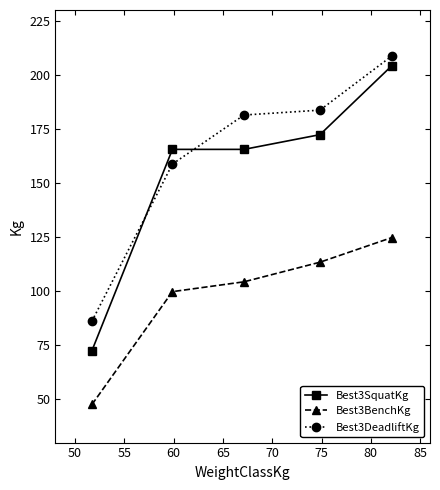

Rank the series by their maximum value, from highest to lowest.

Best3DeadliftKg, Best3SquatKg, Best3BenchKg